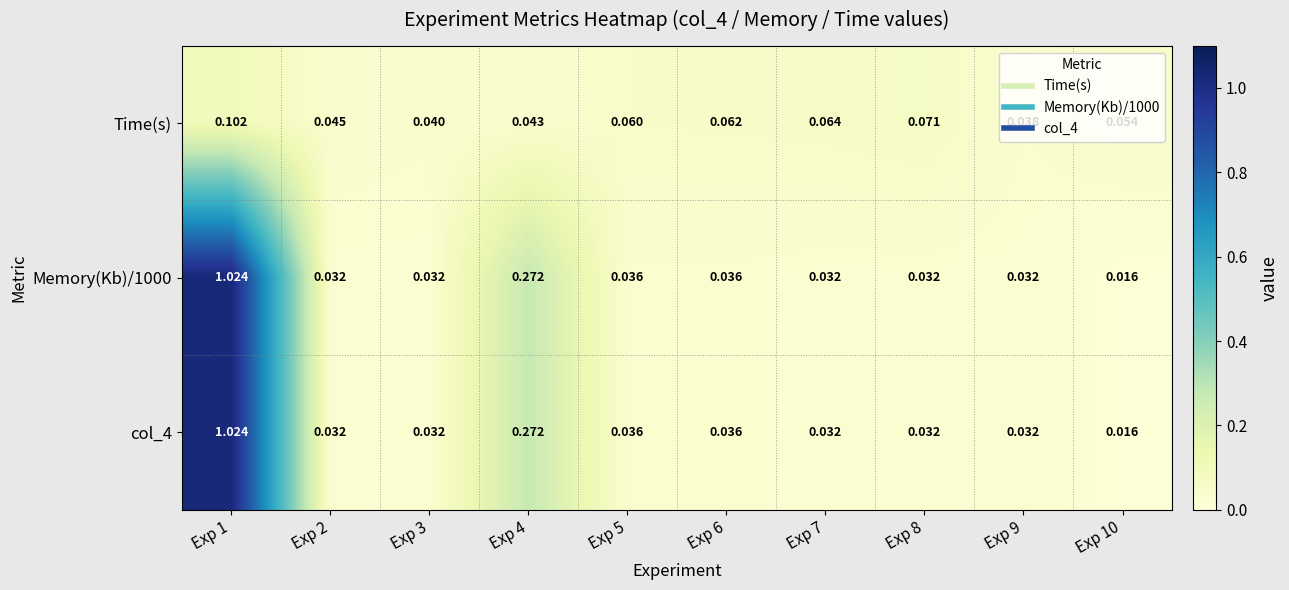

Is the value of col_4 at Exp 9 greater than the value of Memory(Kb)/1000 at Exp 6?

No